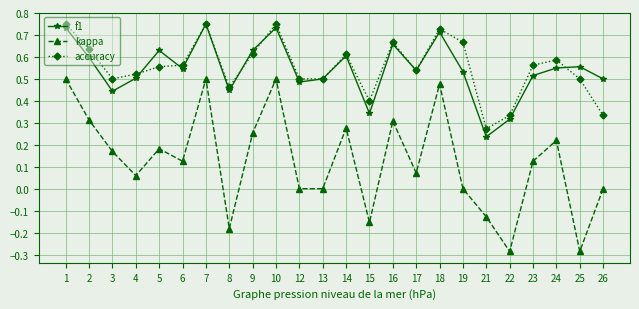

What are all the series names shown in the legend?

f1, kappa, accuracy